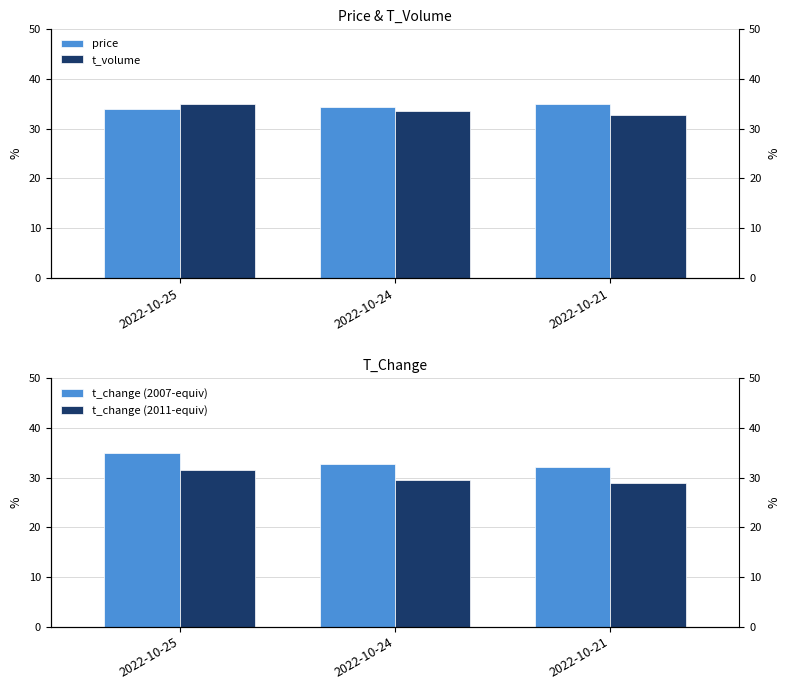

What is the difference between the maximum and minimum values in the t_change (2007-equiv) series?

2.9